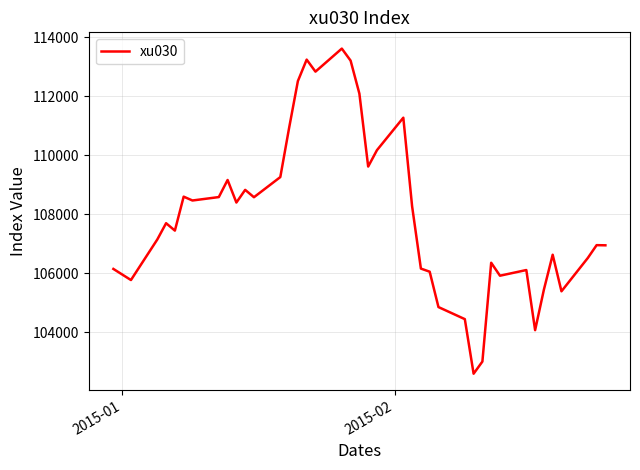

What is the maximum value shown in the chart?

113614.9